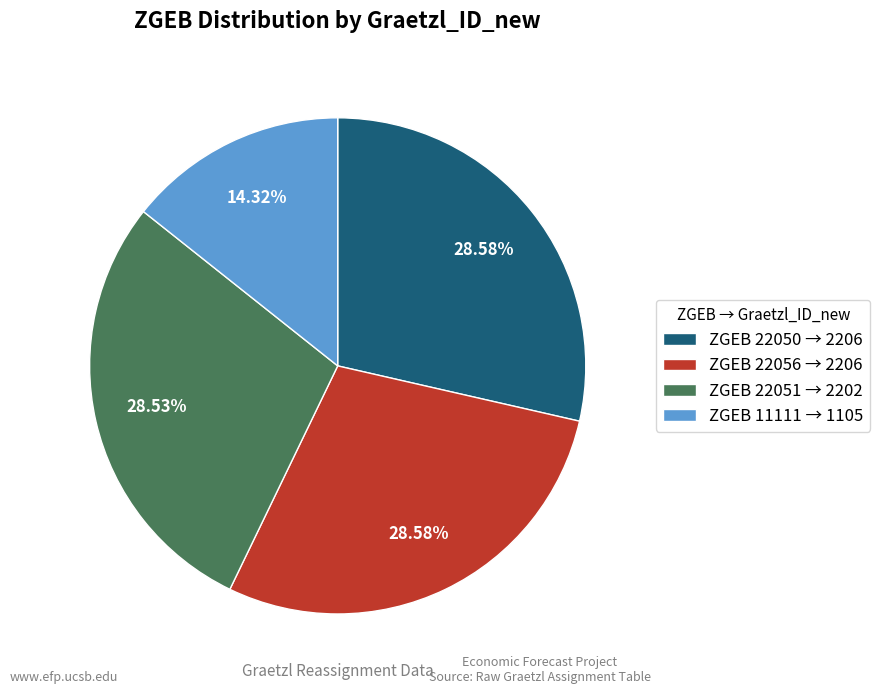

Which slice is the smallest?

ZGEB 11111 → 1105